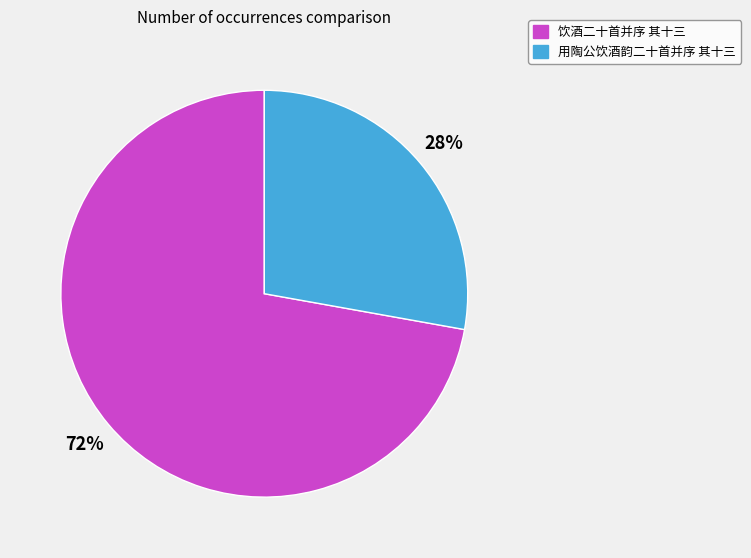

Is the sum of 饮酒二十首并序 其十三 and 用陶公饮酒韵二十首并序 其十三 greater than half?

Yes